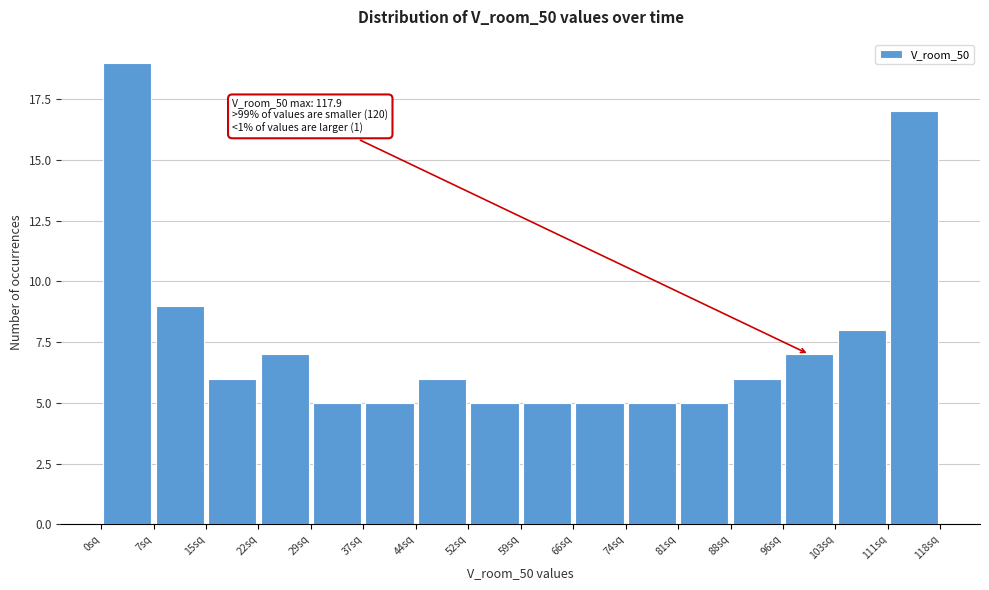

Over which range of the x-axis is the bar tallest?

0 to 7